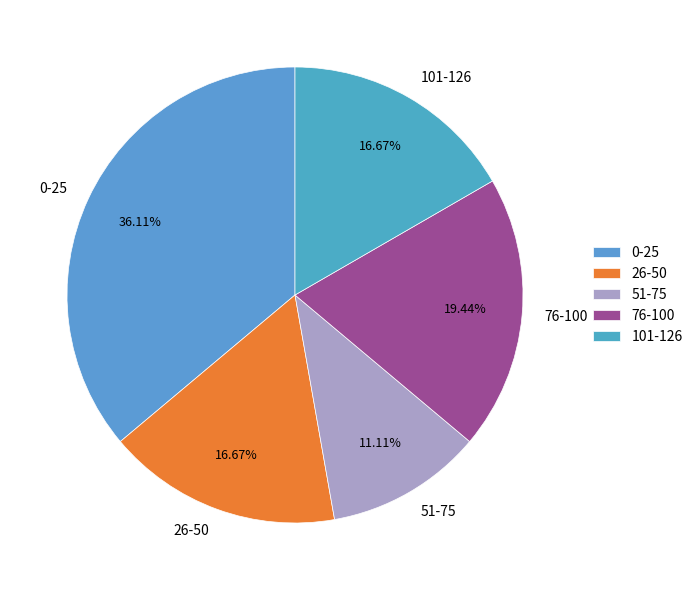

Does any single category account for the majority?

No